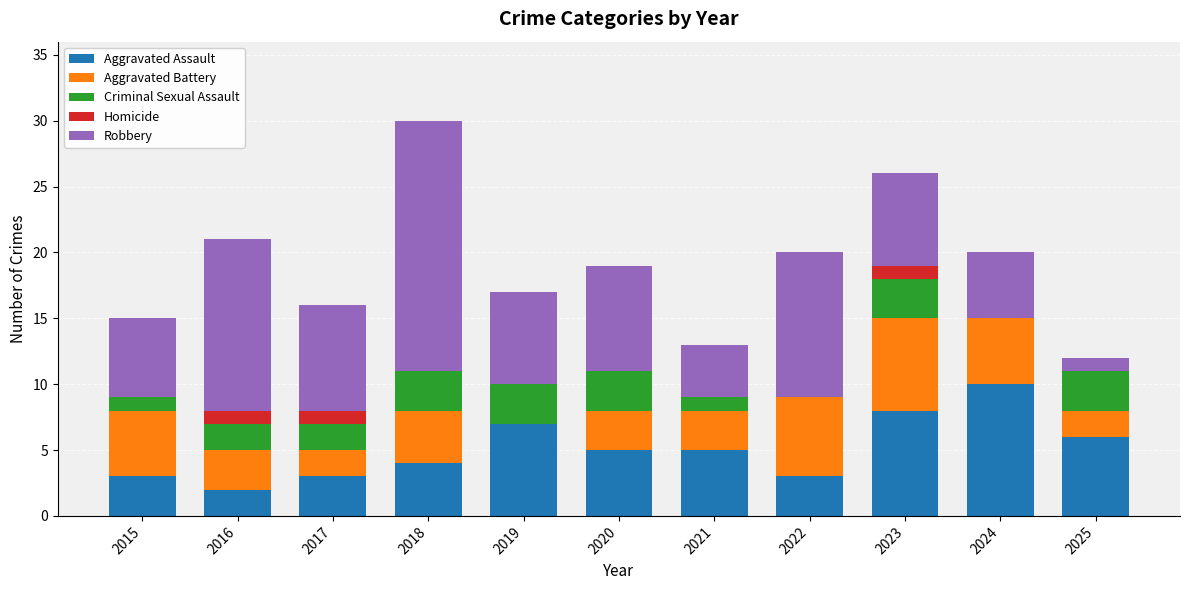

Which category has the highest value in the Aggravated Assault series?

2024